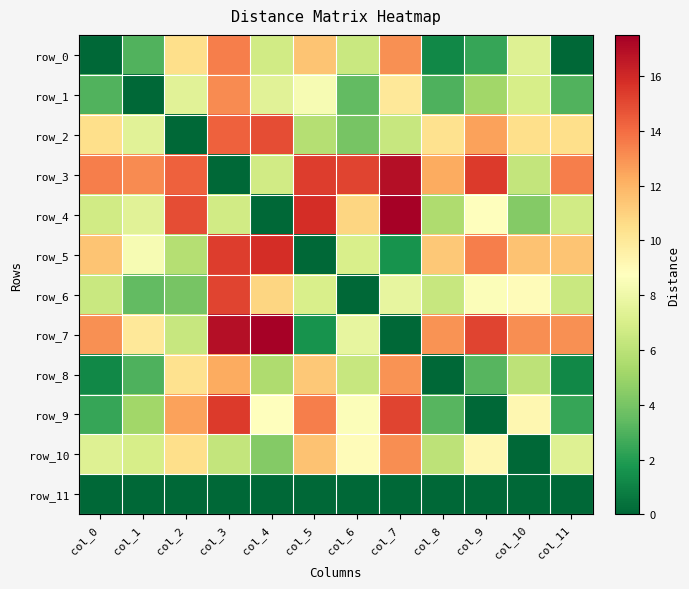

The row_4 series shows 2.9 at col_6. True or false?

False